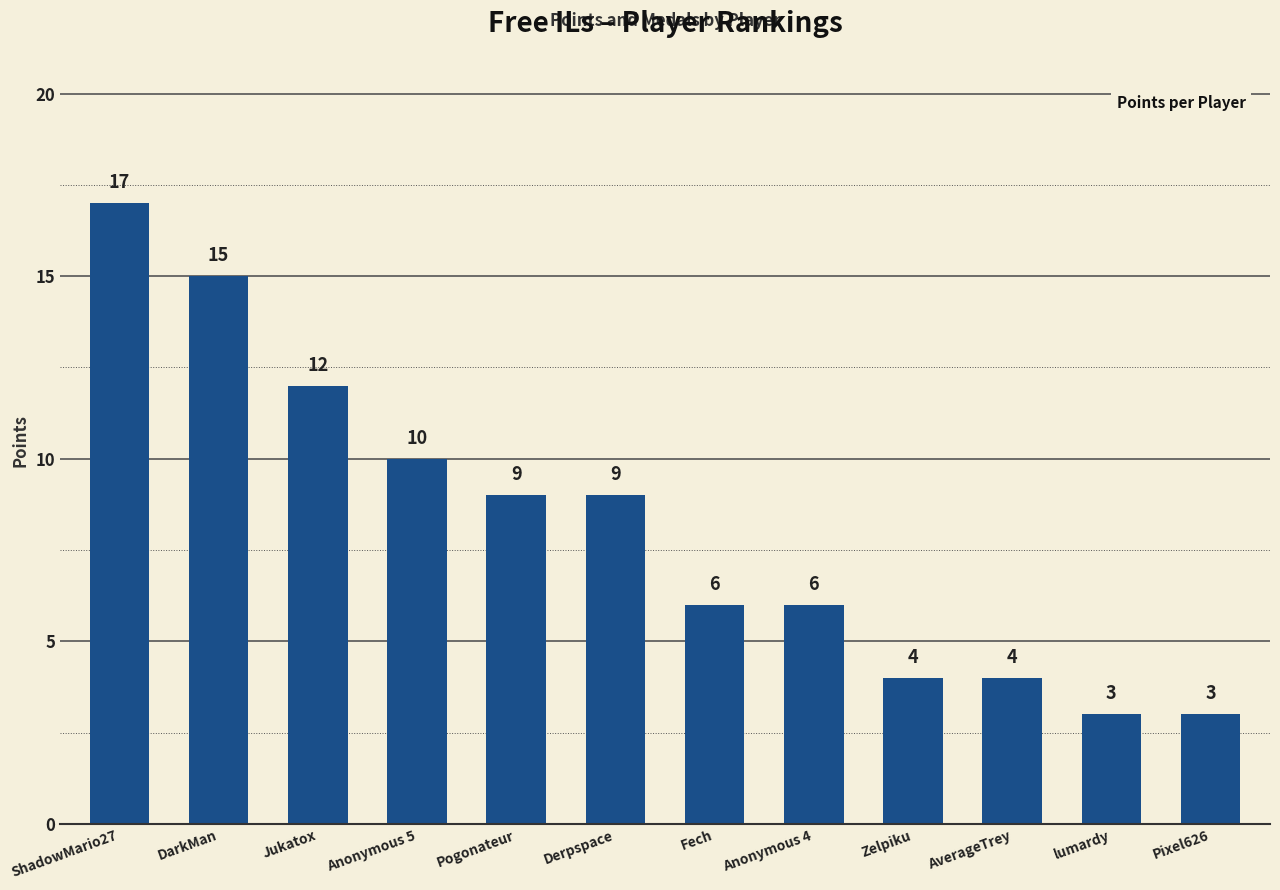

What is the ratio of the value at Jukatox to the value at Pogonateur?

1.3